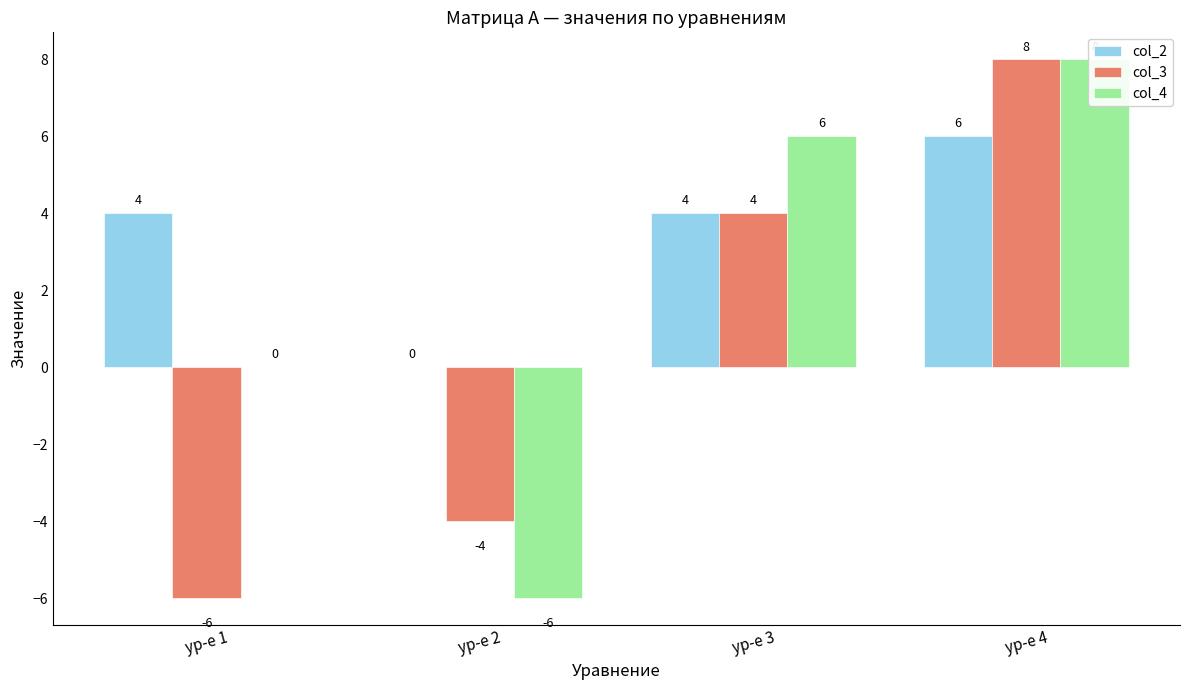

Where does the col_4 series first go above 6?

ур-е 4